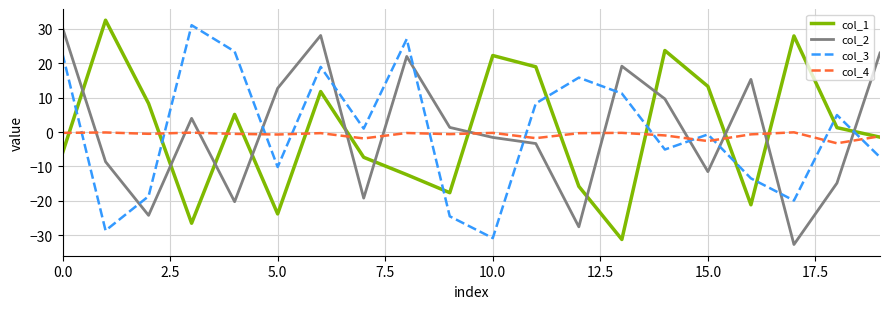

True or false: col_4 and col_3 intersect in this chart.

True